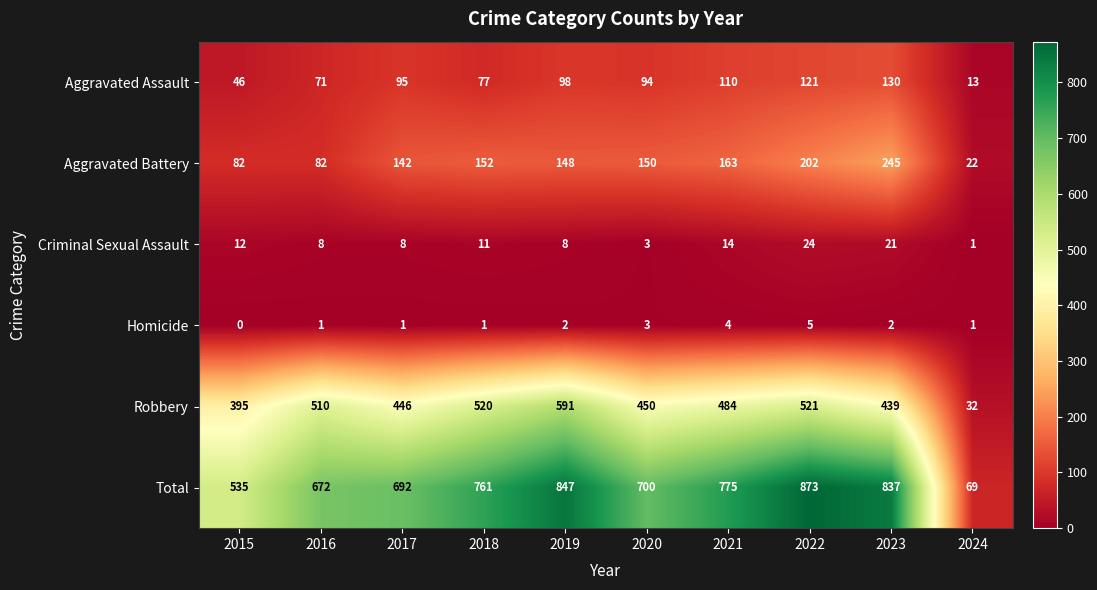

The value of Aggravated Battery at 2015 is 82. True or false?

True